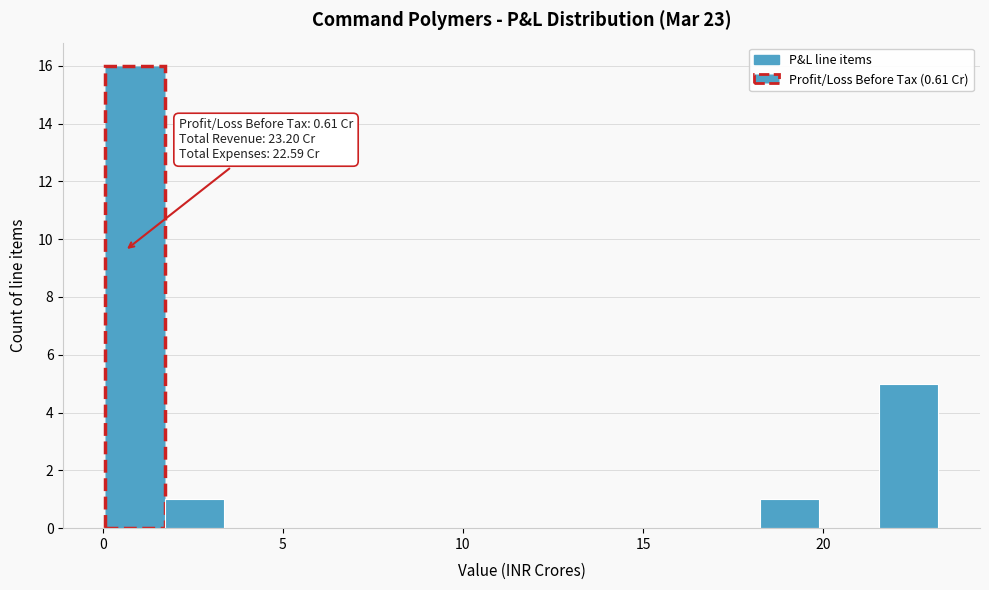

Read against the x-axis, roughly where is the centre of the tallest bar?

1.0